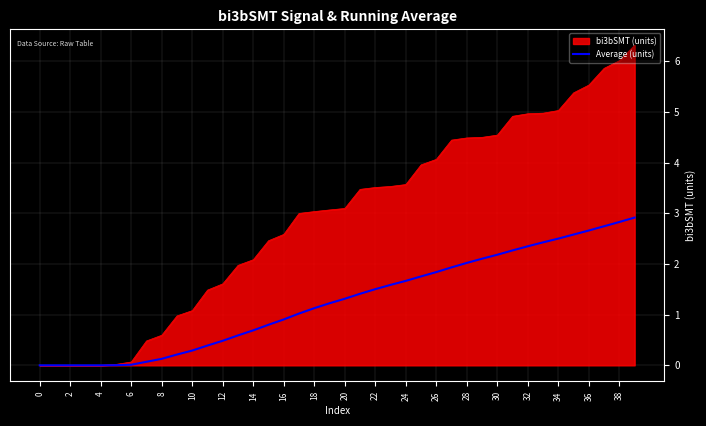

Which series has the largest range (max minus min)?

bi3bSMT (units)